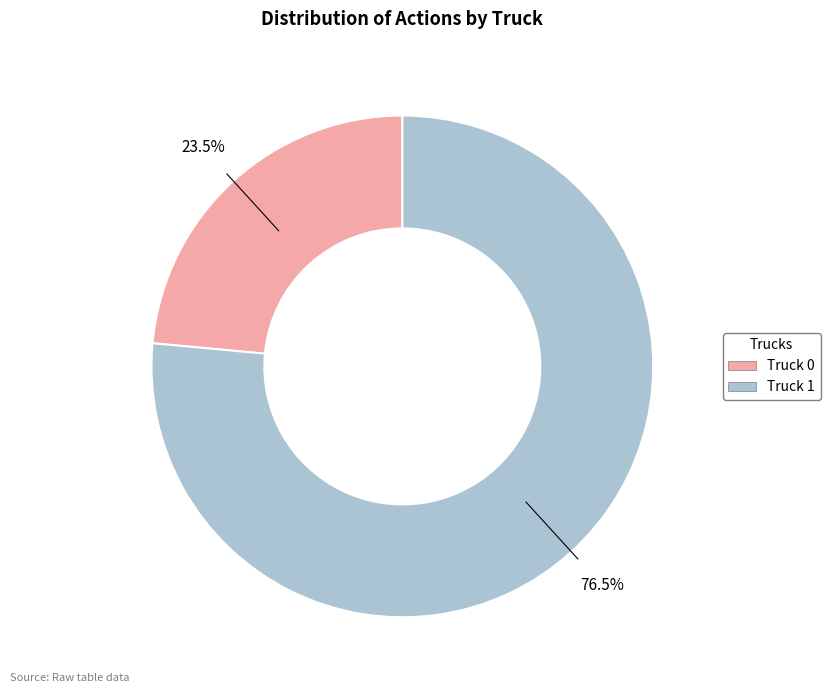

Between Truck 0 and Truck 1, which is larger?

Truck 1